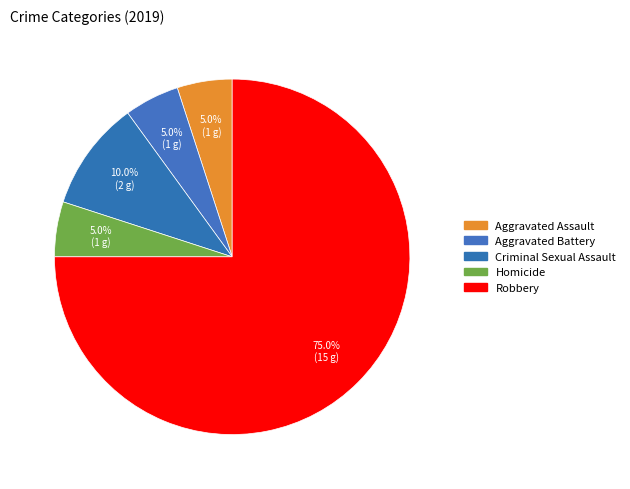

Which category has the smallest portion of the pie?

Aggravated Assault